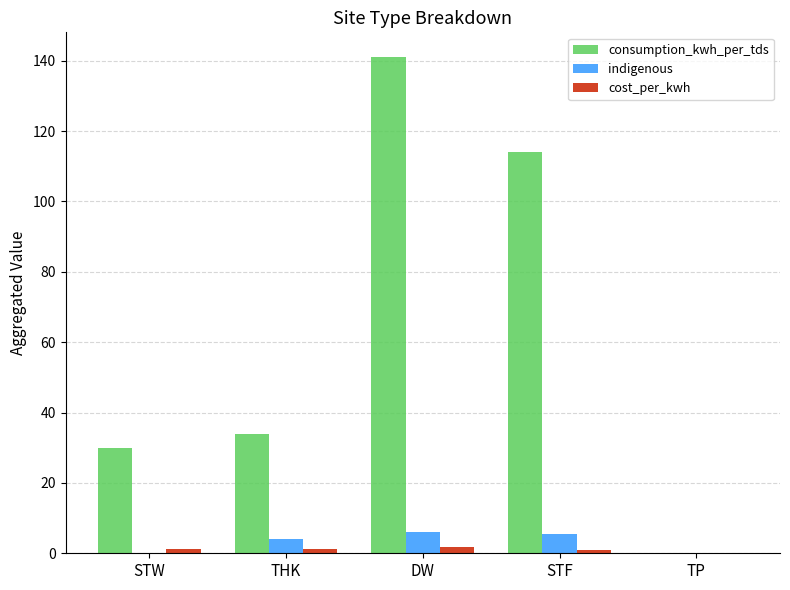

True or false: consumption_kwh_per_tds has a value of 141.0 at DW.

True